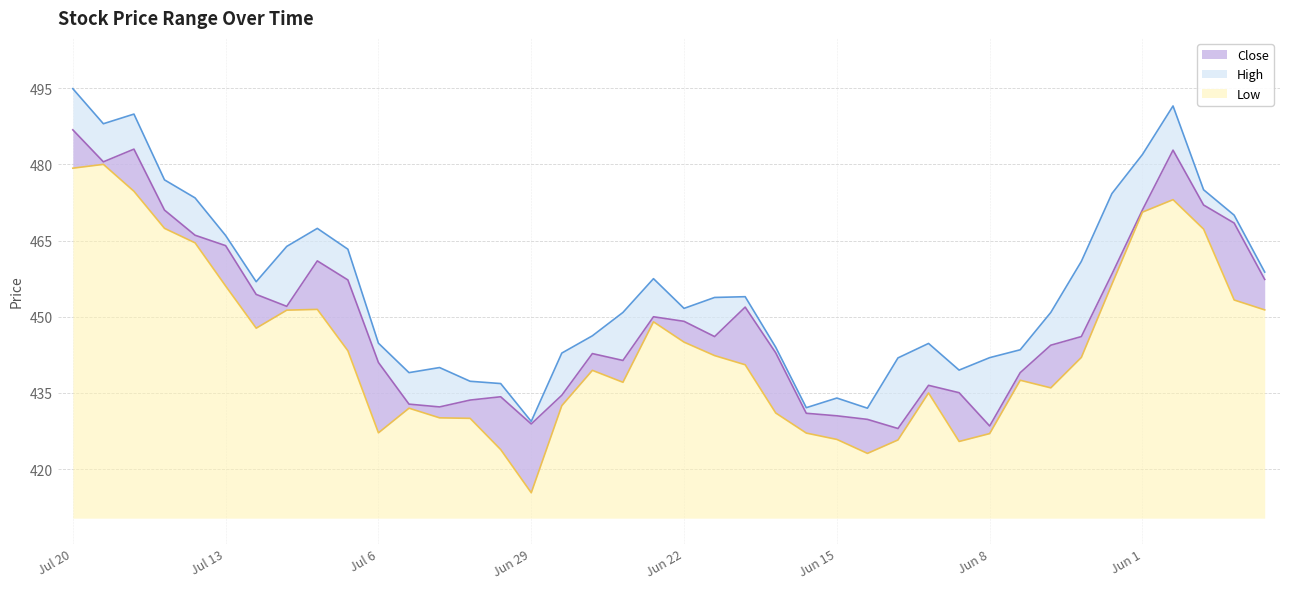

How many series are shown in this chart?

3